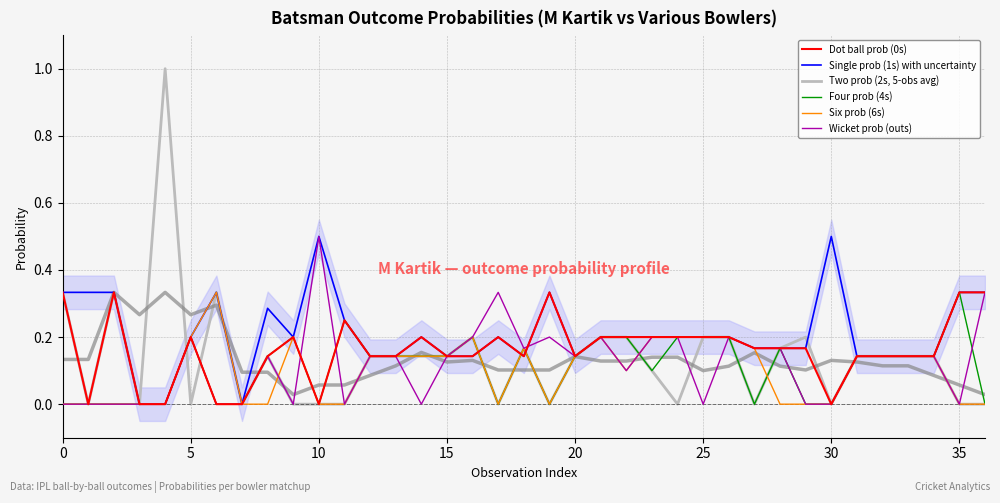

What are all the series names shown in the legend?

Dot ball prob (0s), Single prob (1s) with uncertainty, Two prob (2s, 5-obs avg), Four prob (4s), Six prob (6s), Wicket prob (outs)